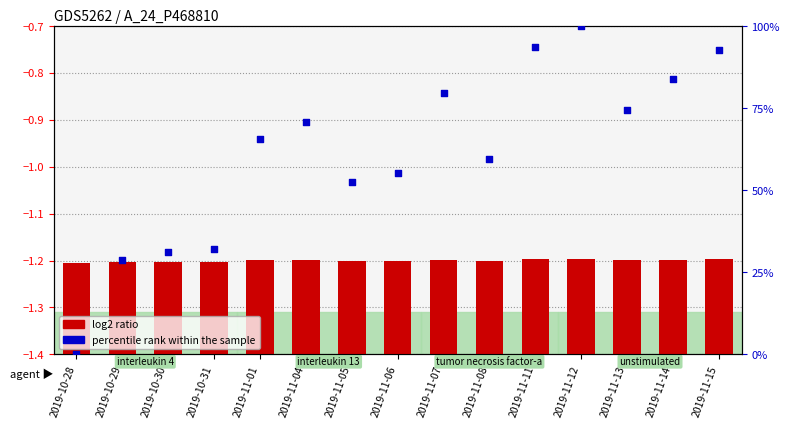

Which series has the largest total across all categories?

percentile rank within the sample